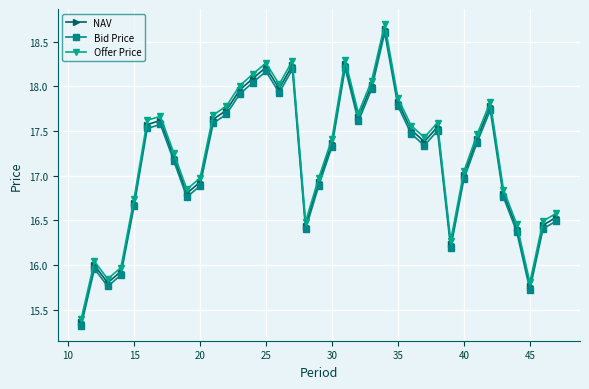

What is the difference between the maximum and minimum values in the Offer Price series?

3.3